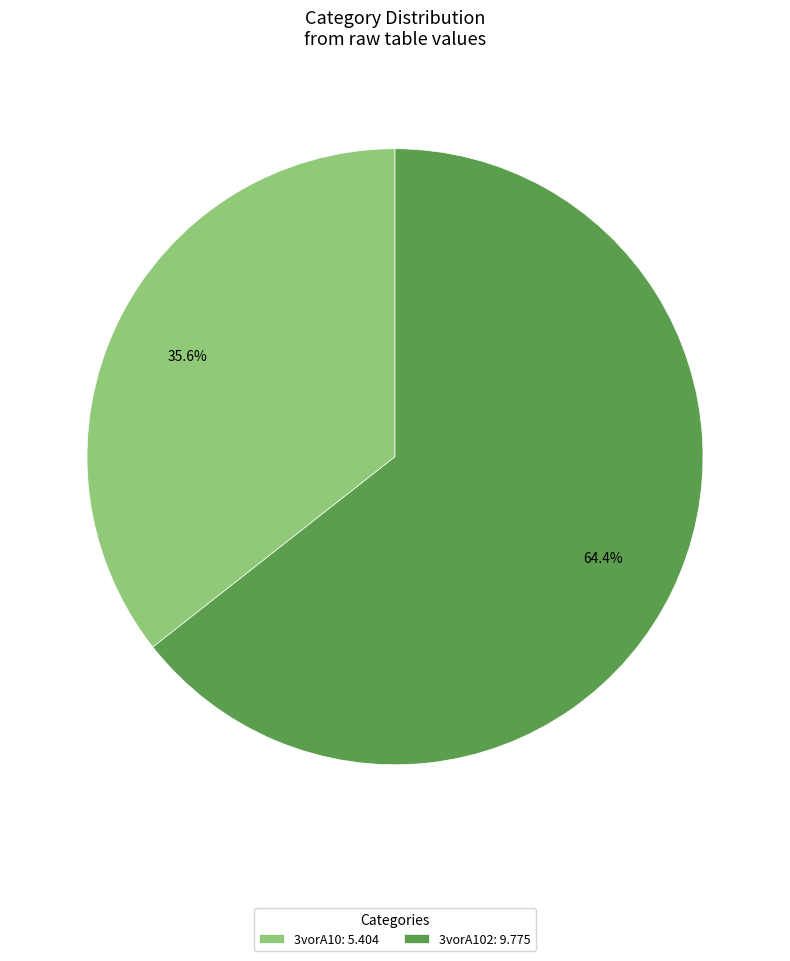

How much of the chart is everything except 3vorA10: 5.404?

64.4%